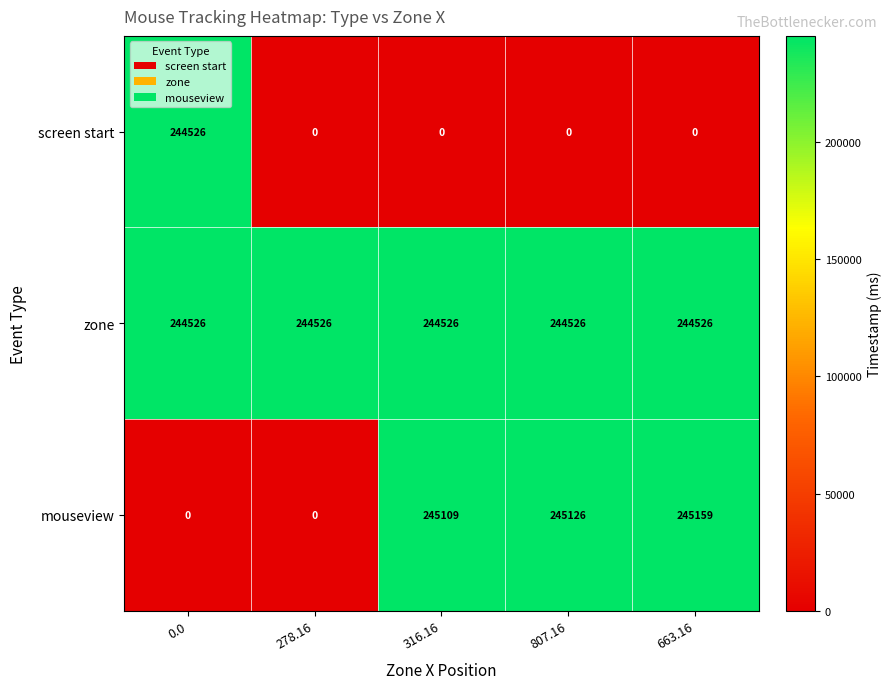

The value of mouseview at 807.16 is 59832. True or false?

False